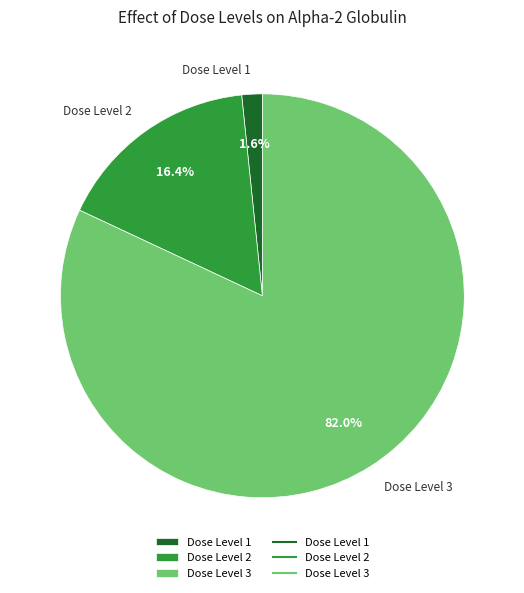

Combined, do Dose Level 1 and Dose Level 3 account for over 50%?

Yes